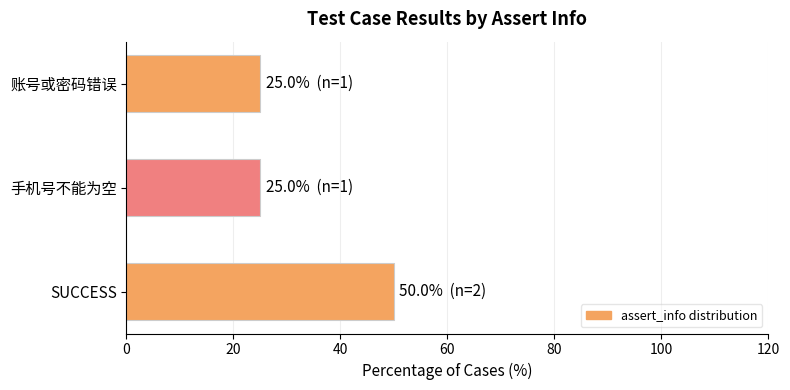

What is the sum of all values?

100